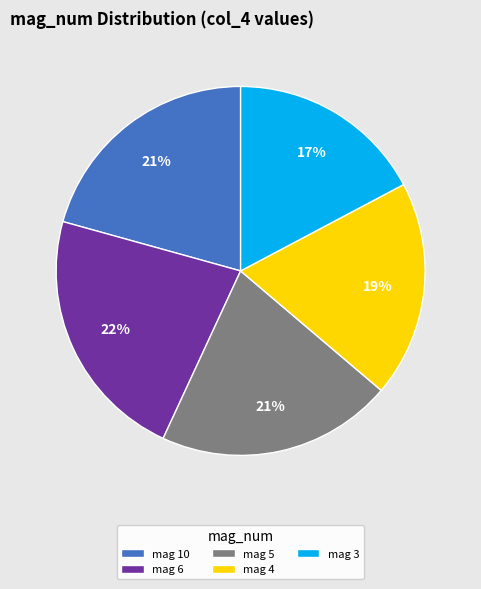

Combined, do mag 3 and mag 5 account for over 50%?

No